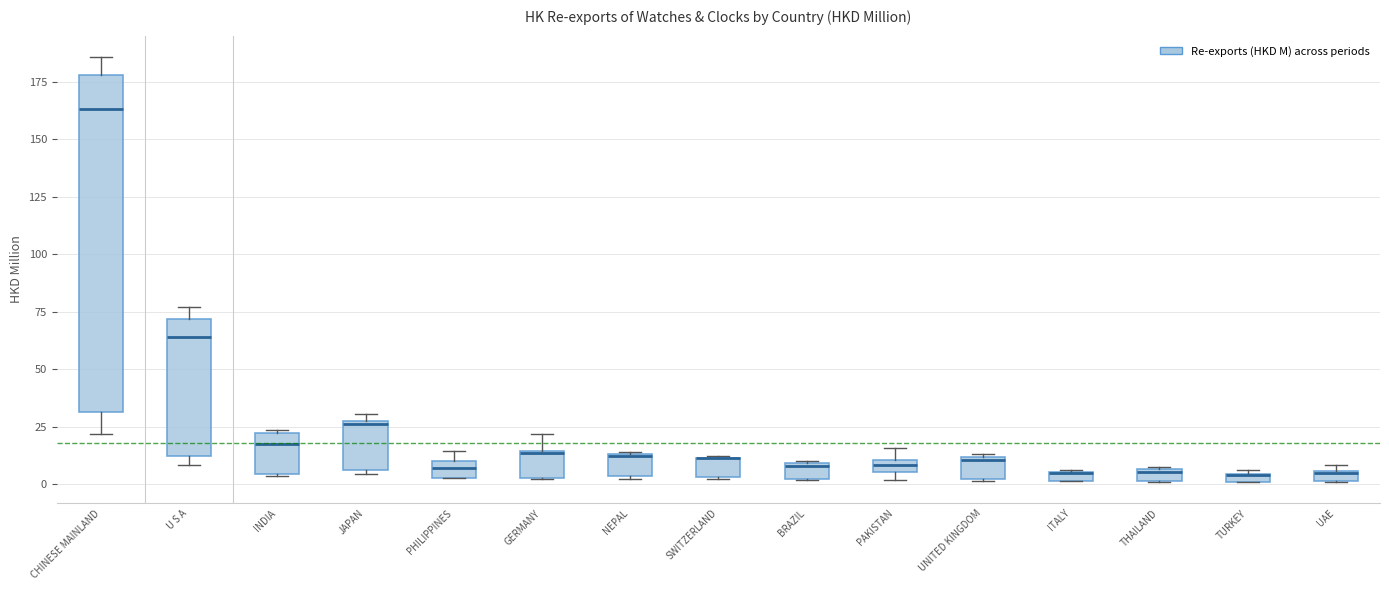

Comparing the boxes themselves (not the whiskers), which one is the tallest?

CHINESE MAINLAND